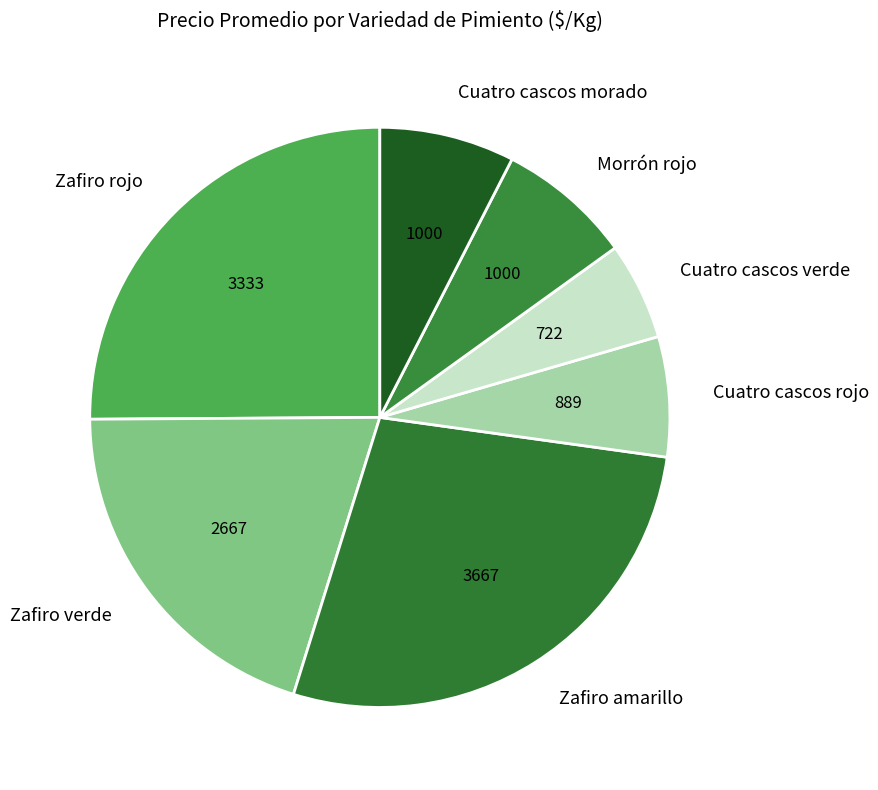

Is it true that Cuatro cascos morado is 1% of the pie?

False